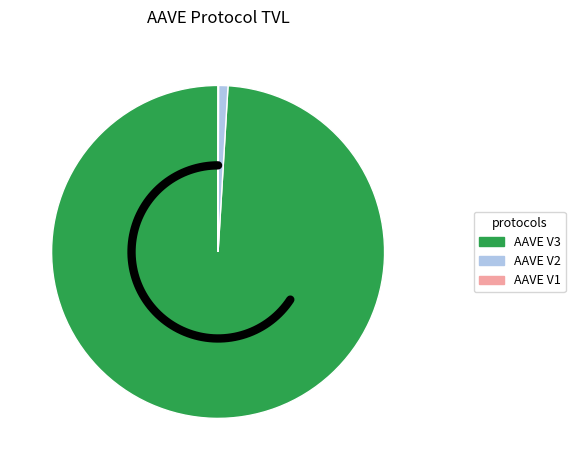

Is the sum of AAVE V3 and AAVE V2 greater than half?

Yes